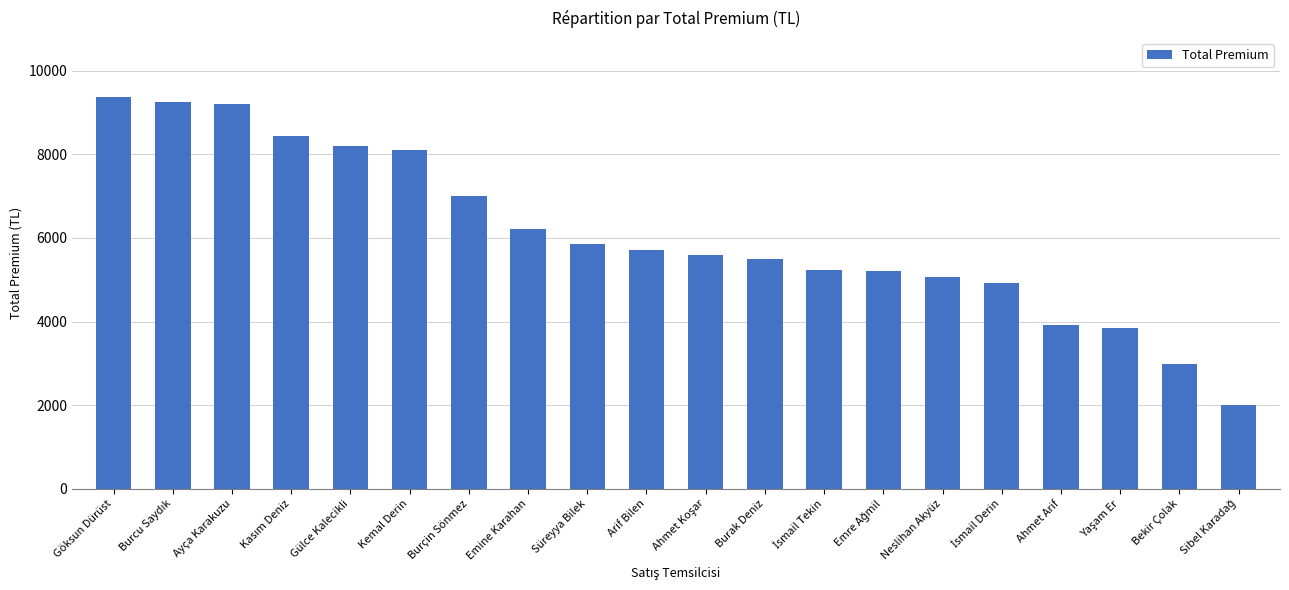

What is the change in value from Kemal Derin to Arif Bilen?

-2395.3